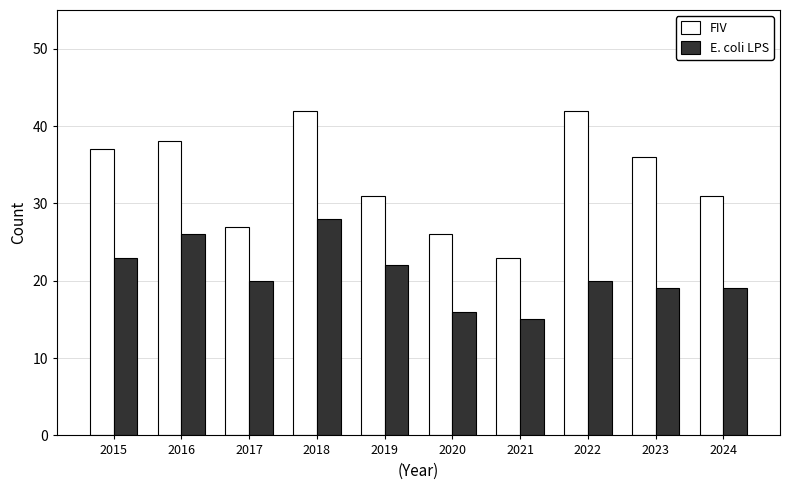

Rank the series at 2019 from highest to lowest value.

FIV, E. coli LPS